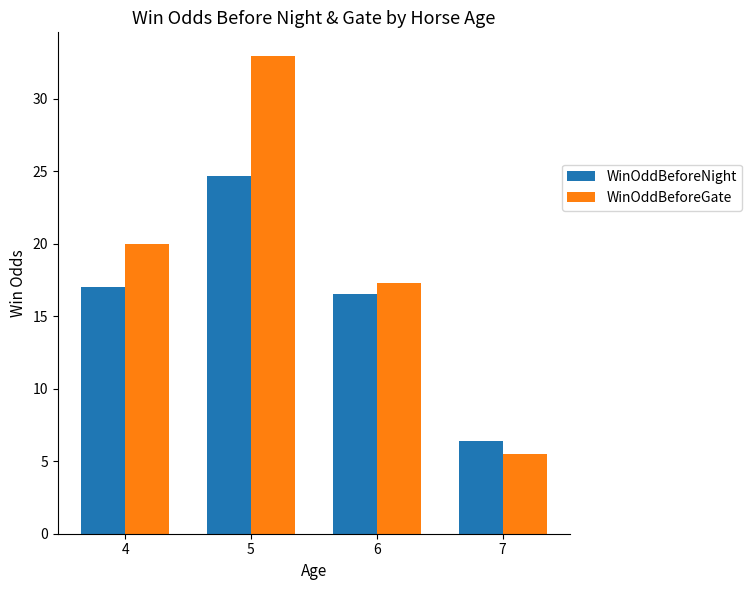

Between 5 and 6, which series saw the biggest shift?

WinOddBeforeGate